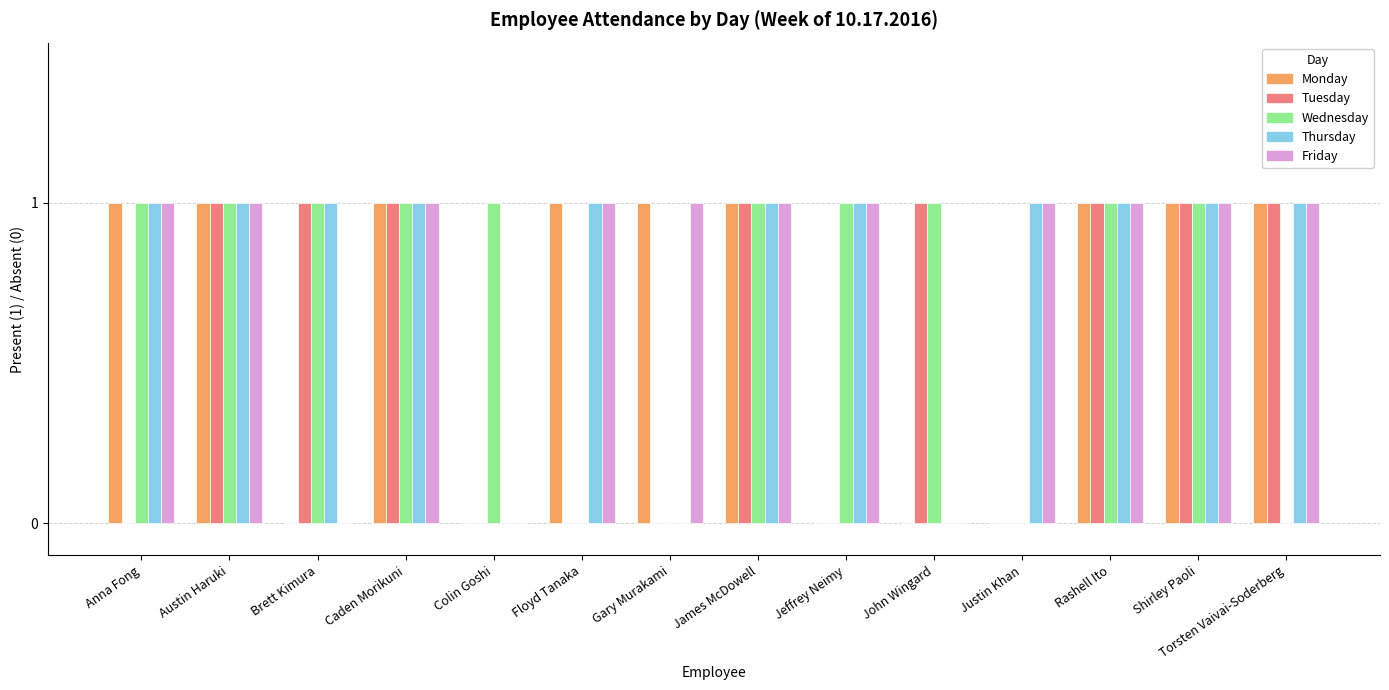

The Friday series shows 1 at Rashell Ito. True or false?

True